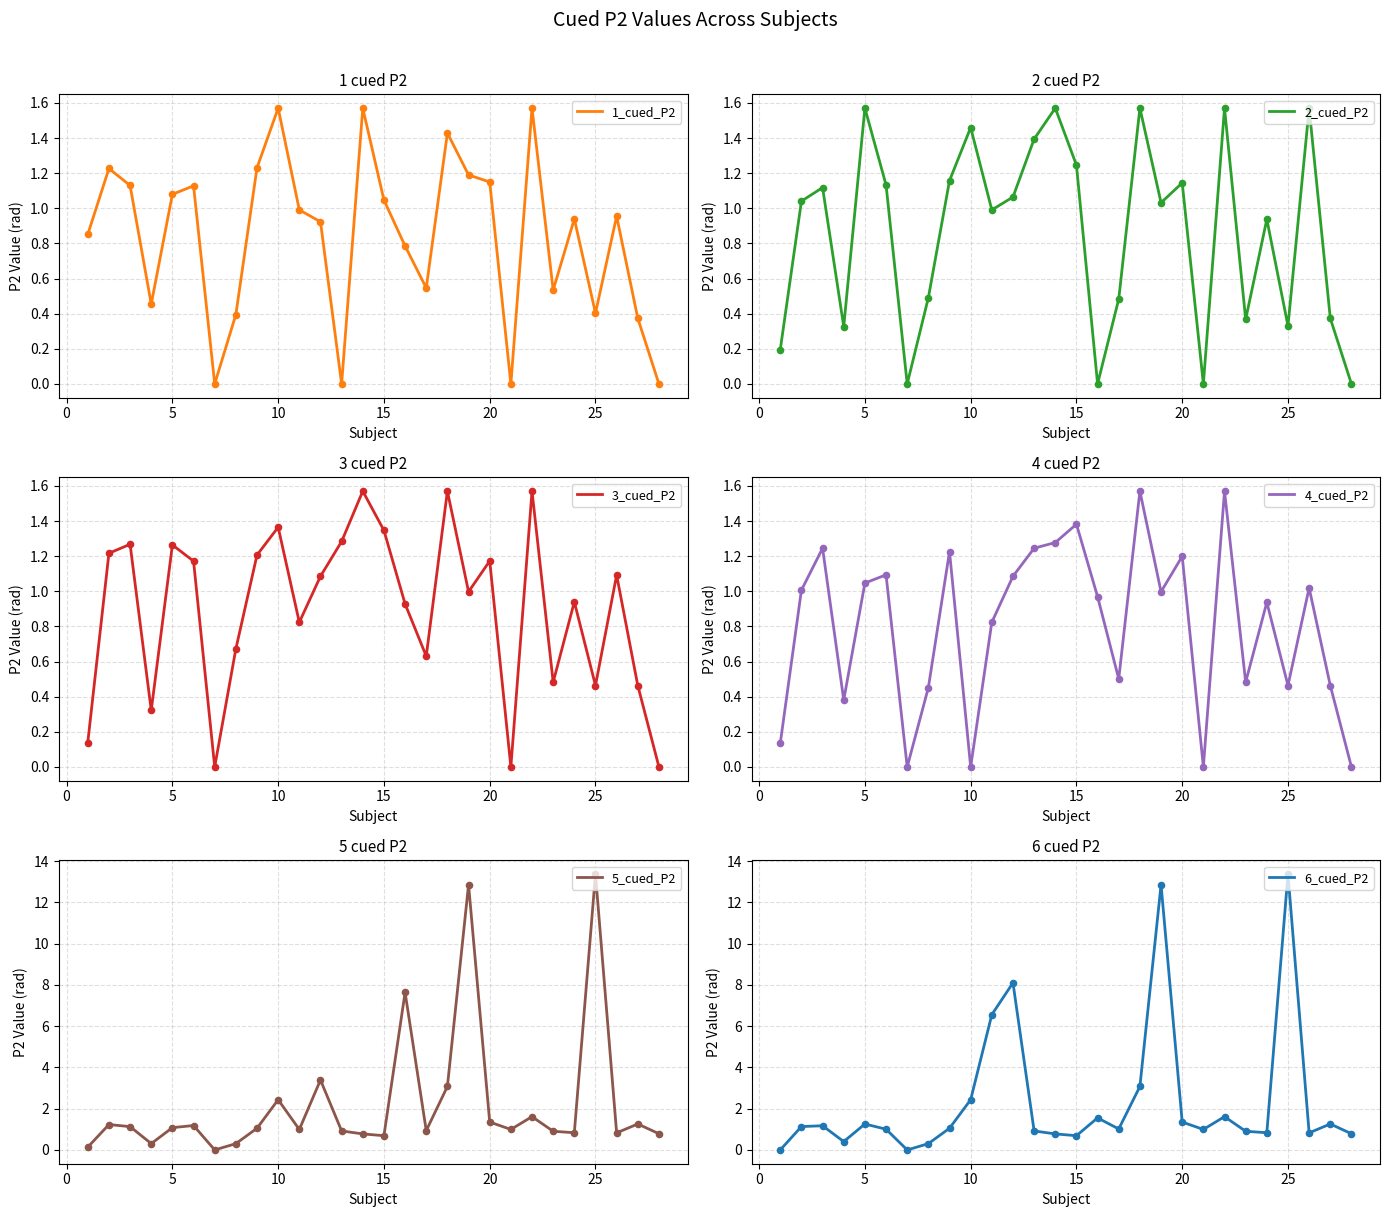

What are all the series names shown in the legend?

1_cued_P2, 2_cued_P2, 3_cued_P2, 4_cued_P2, 5_cued_P2, 6_cued_P2